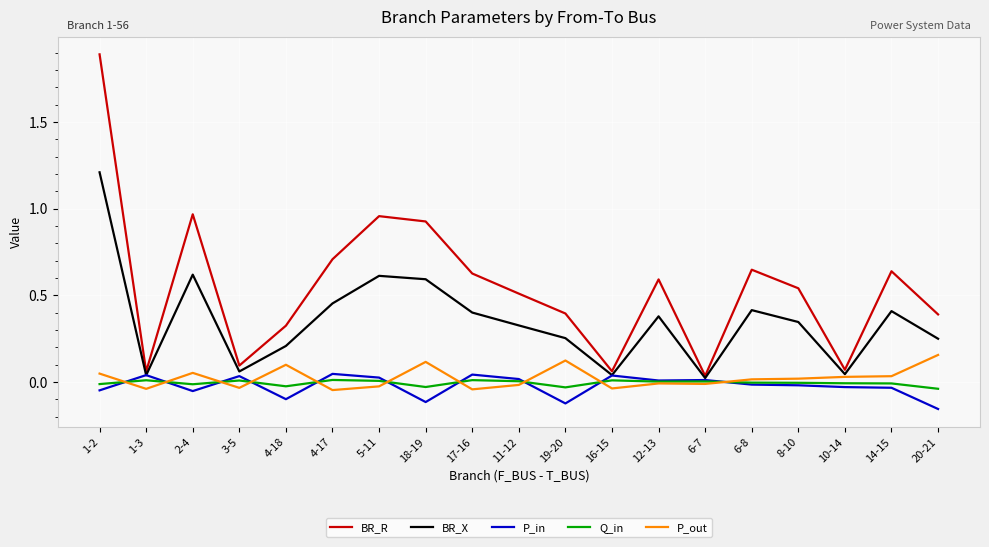

Which label corresponds to the smallest value in the chart?

20-21